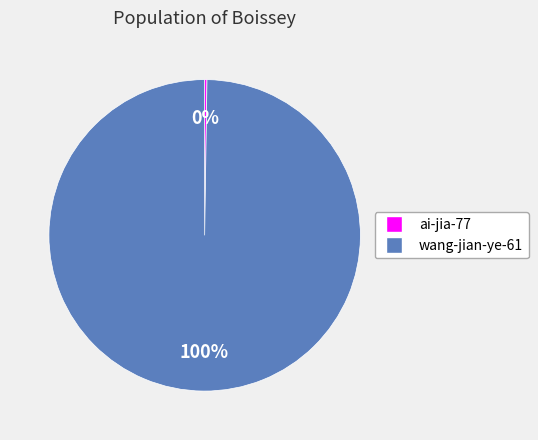

Which category has the biggest portion of the pie?

wang-jian-ye-61